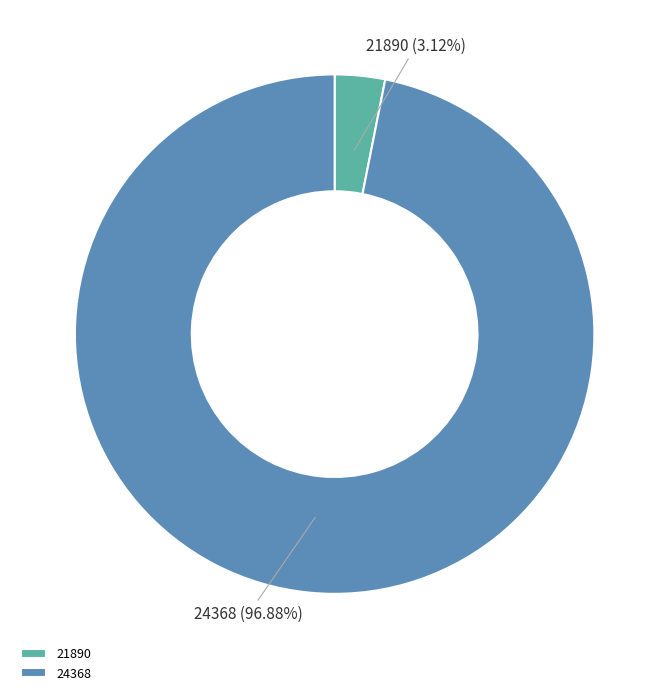

Rank the categories by value from highest to lowest.

24368, 21890